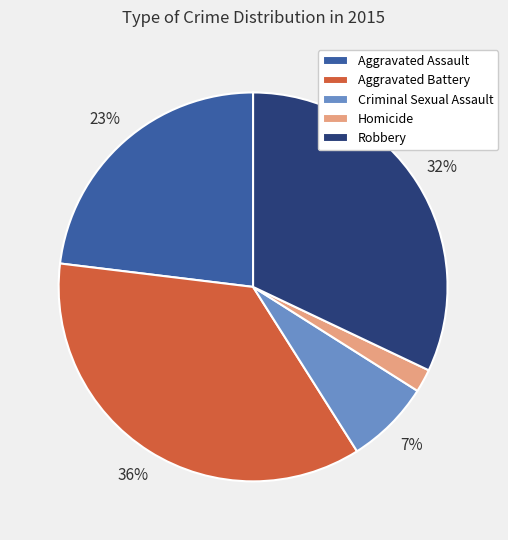

What is the smallest slice in the pie chart?

Homicide